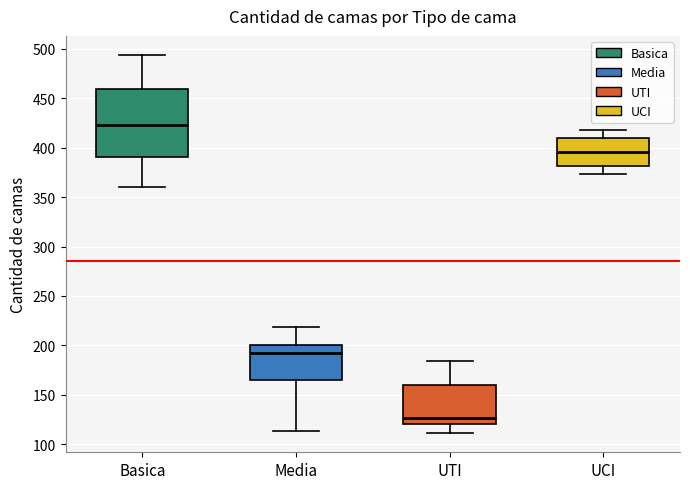

Where does the upper whisker of the box for UTI end on the y-axis? The values are not printed on the chart, so give them approximately, as read against the axis.

185